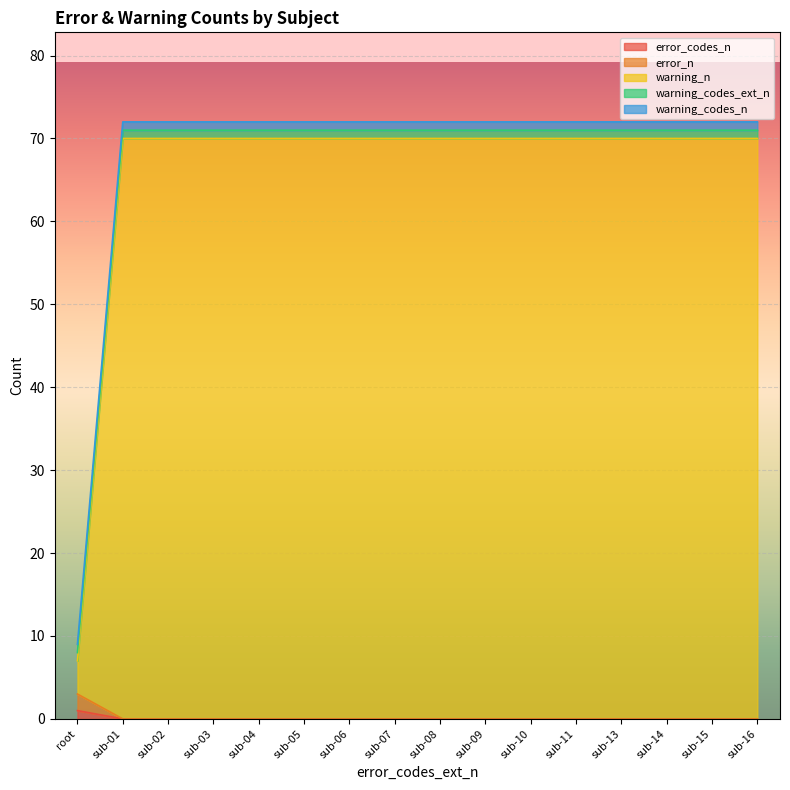

True or false: error_n has a value of 0 at sub-16.

True